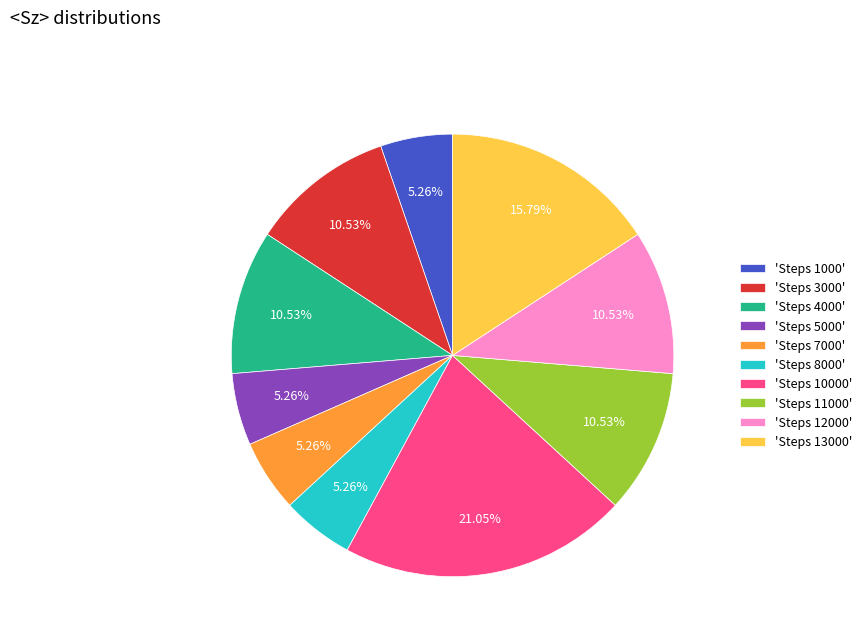

How many slices are in this pie chart?

10